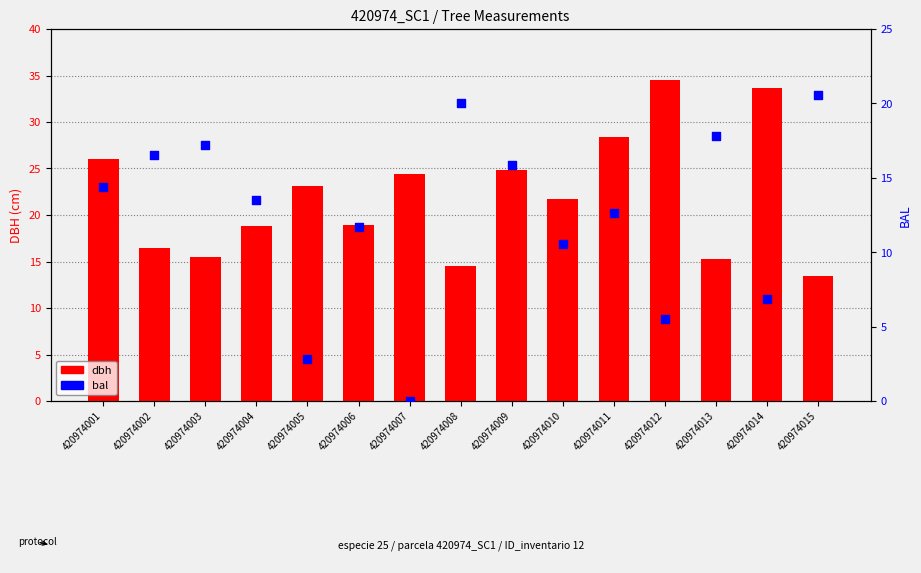

At how many categories does at least one series exceed 9?

15